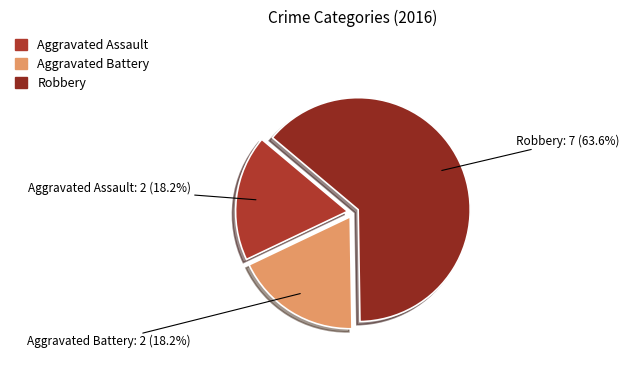

What is the ratio of the value at Aggravated Assault to the value at Aggravated Battery?

1.0